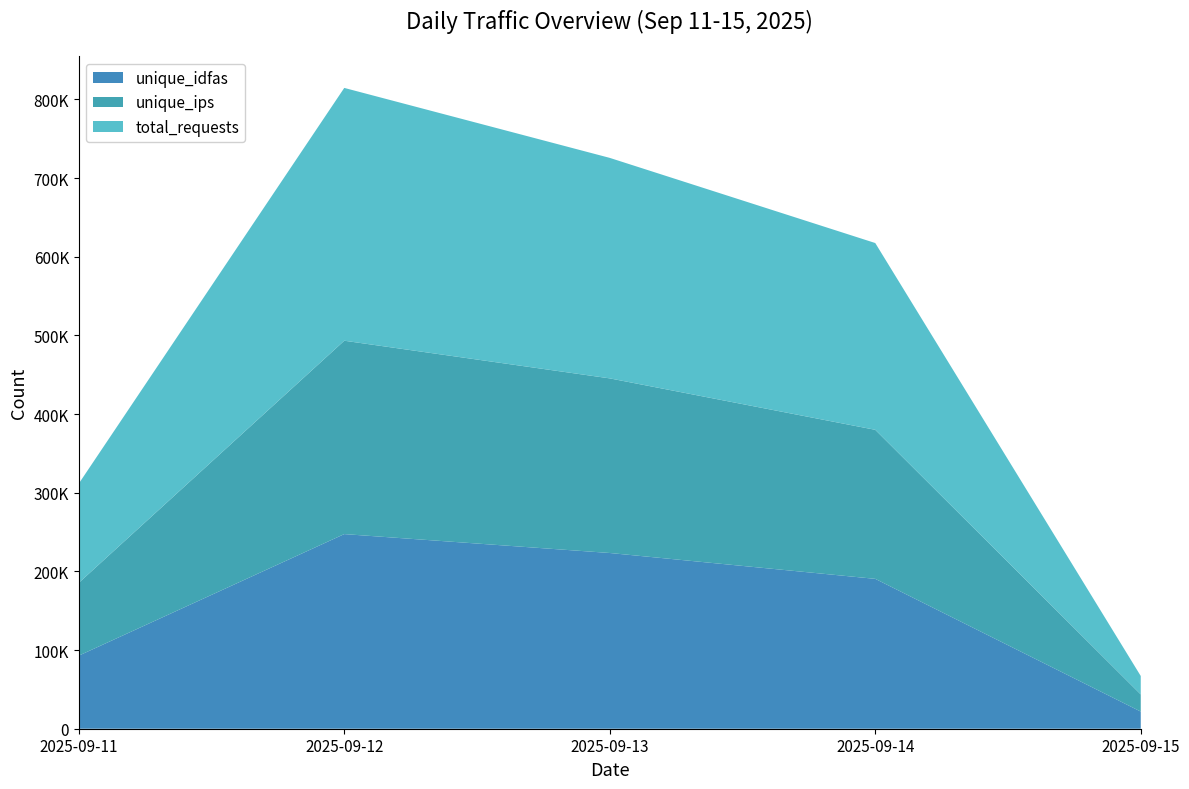

Reading left to right, what are all the values shown in this chart?

unique_idfas: 92878	247402	223374	190510	21796
unique_ips: 92548	245811	221963	189447	21785
total_requests: 126158	321354	280286	237432	23467